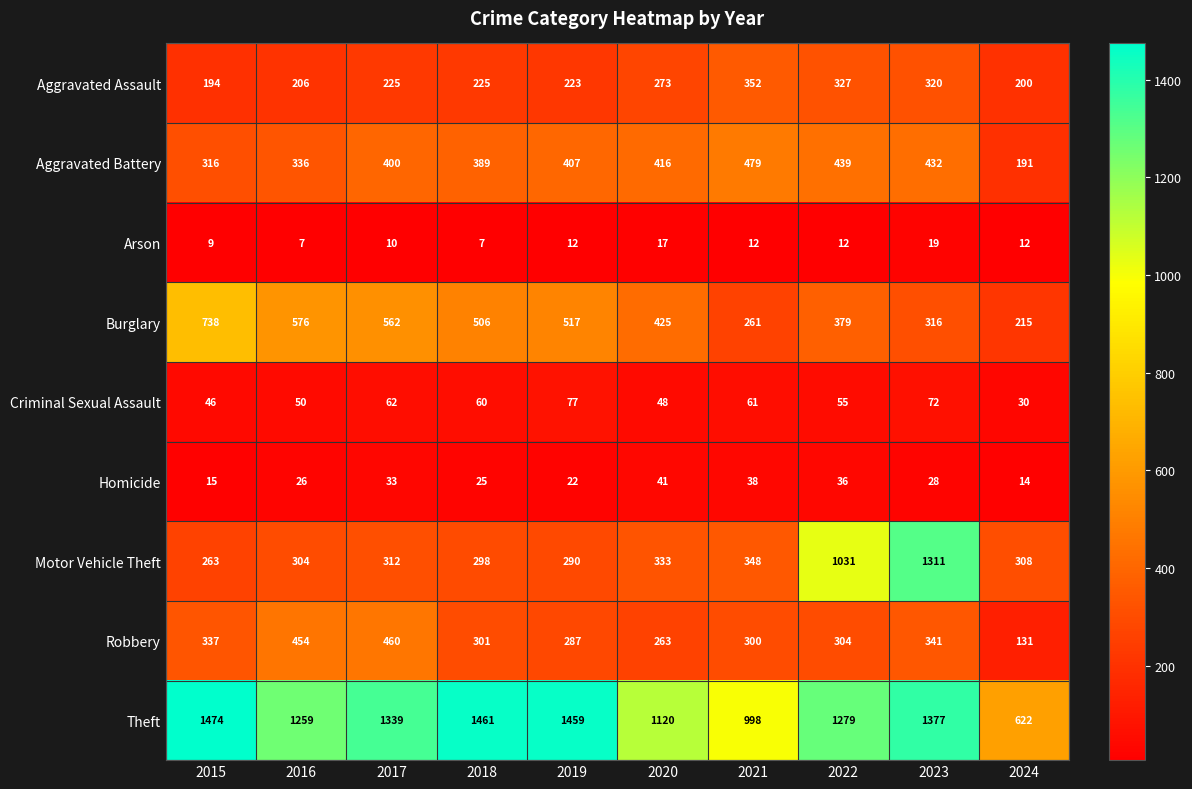

What is the difference between the maximum and minimum values in the Aggravated Assault series?

158